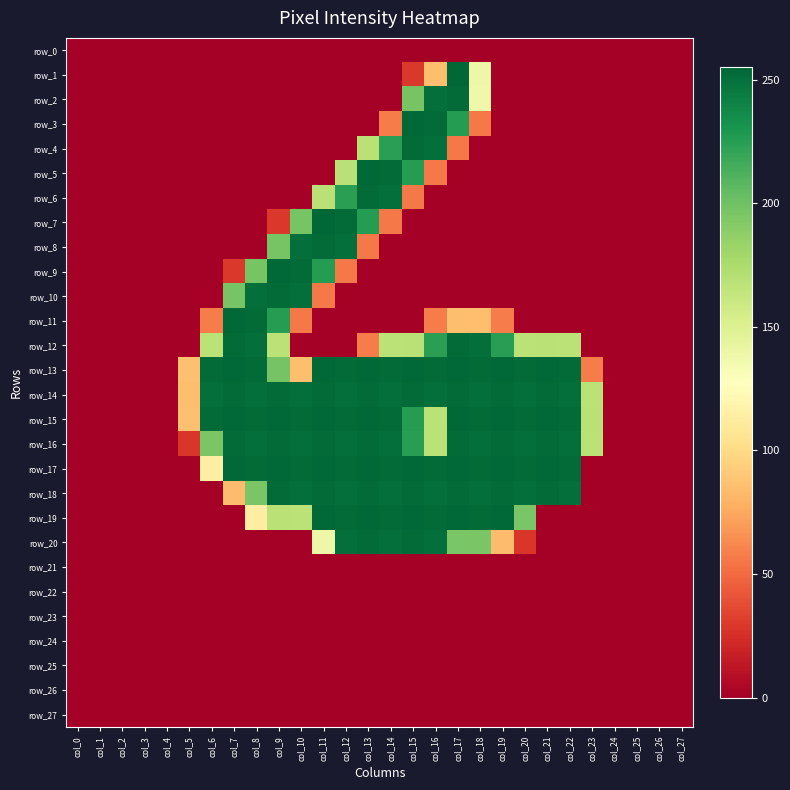

At which category does the chart reach its peak across all series?

col_17